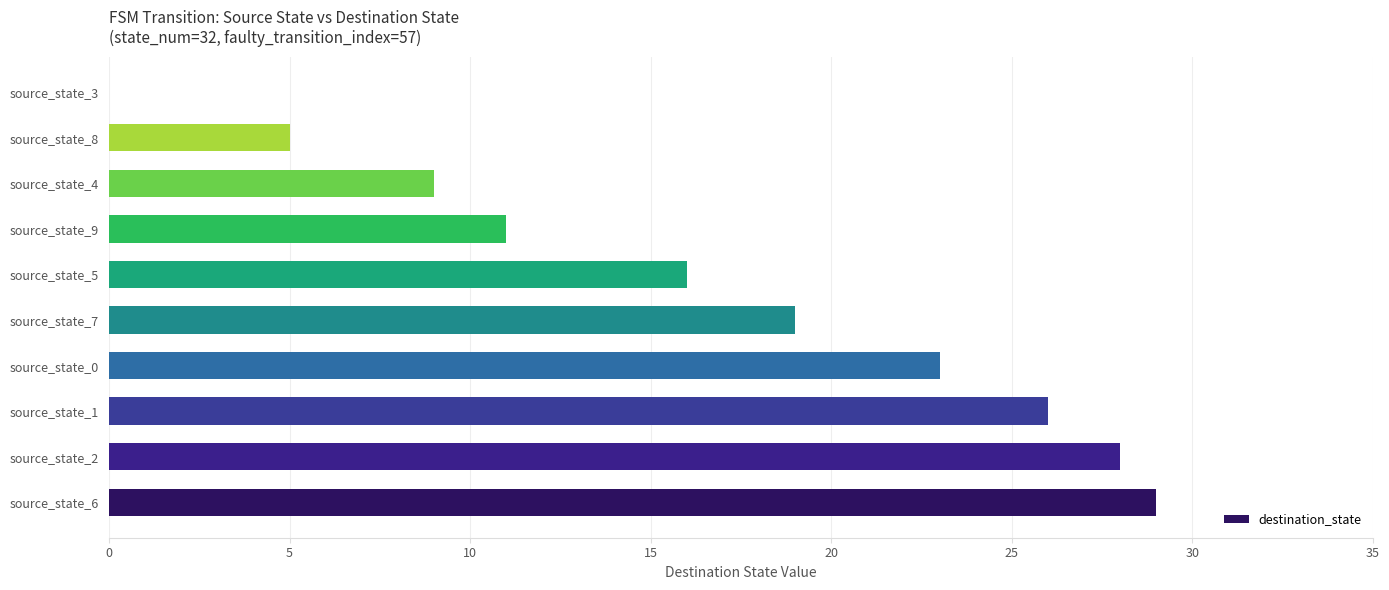

Reading top to bottom, what are all the values shown in this chart?

source_state_3=0	source_state_8=5	source_state_4=9	source_state_9=11	source_state_5=16	source_state_7=19	source_state_0=23	source_state_1=26	source_state_2=28	source_state_6=29